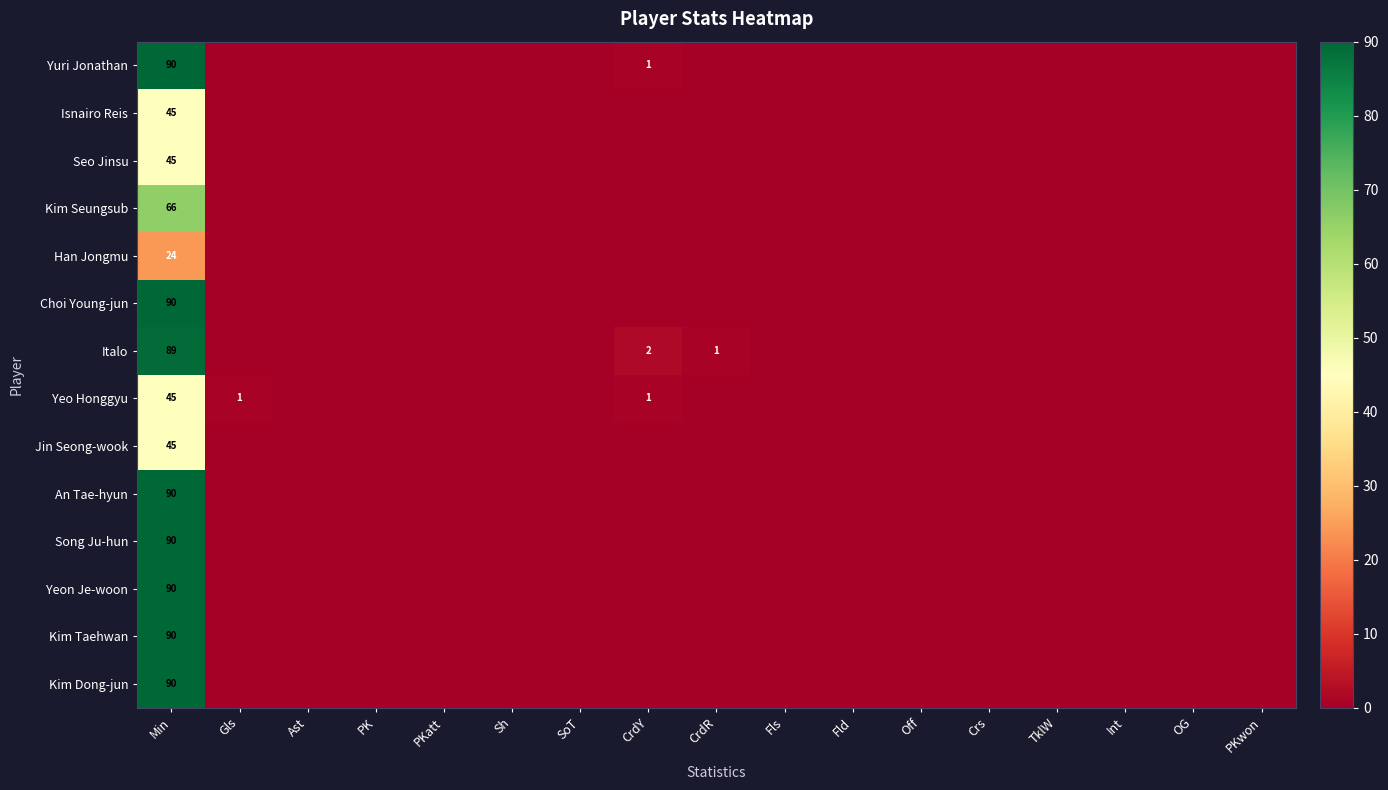

How many positive values does the Jin Seong-wook series have?

1